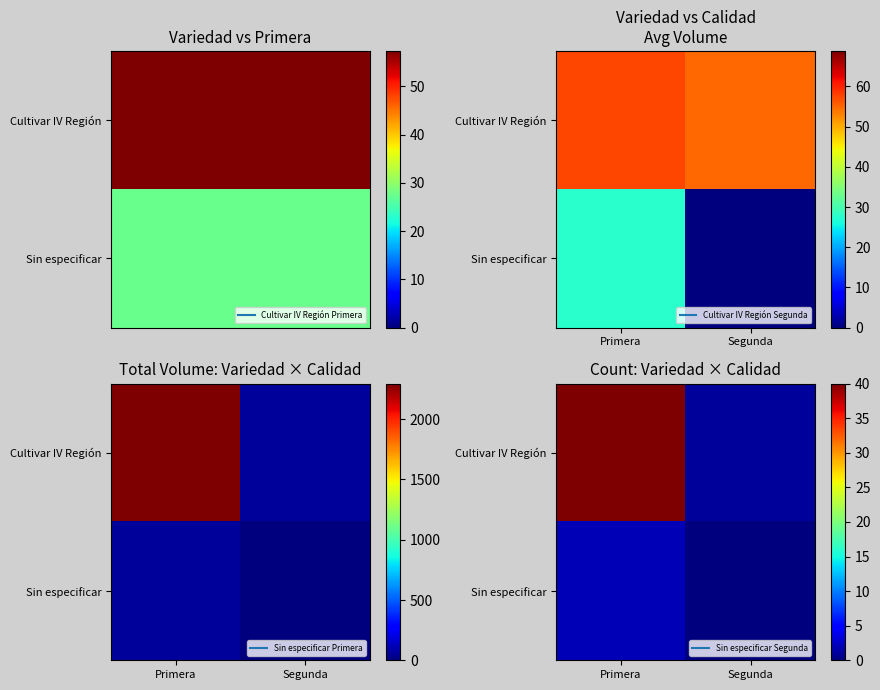

List the labels in order of Sin especificar value, smallest first.

Segunda, Primera